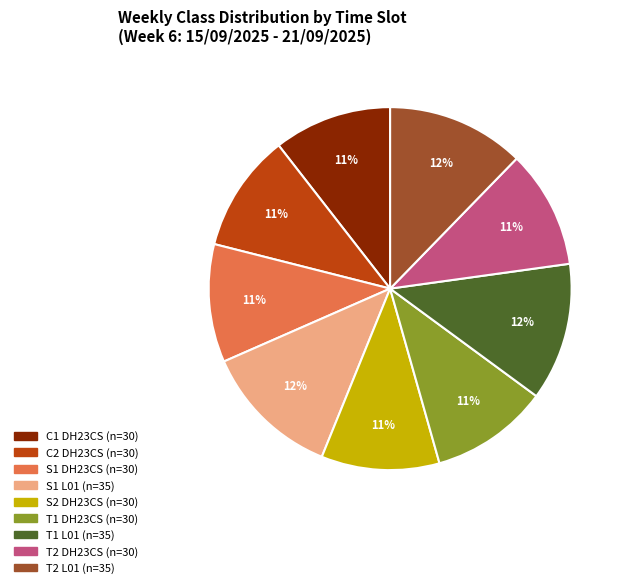

Count the number of slices in the pie.

9